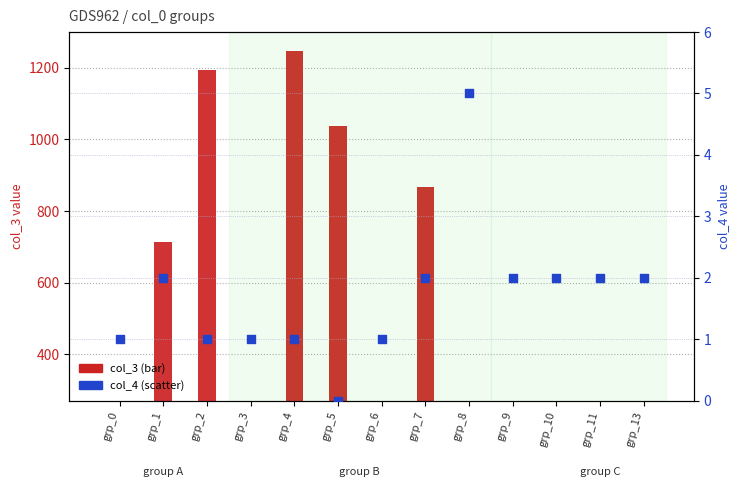

At which category is the sum across all series the highest?

grp_4